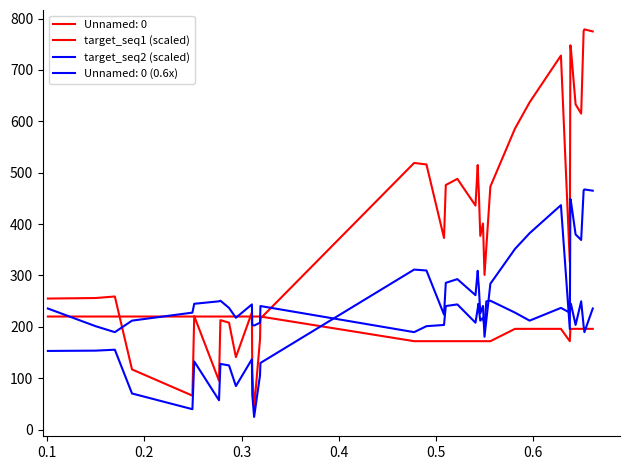

How many target_seq1 (scaled) values are between 172 and 220?

40